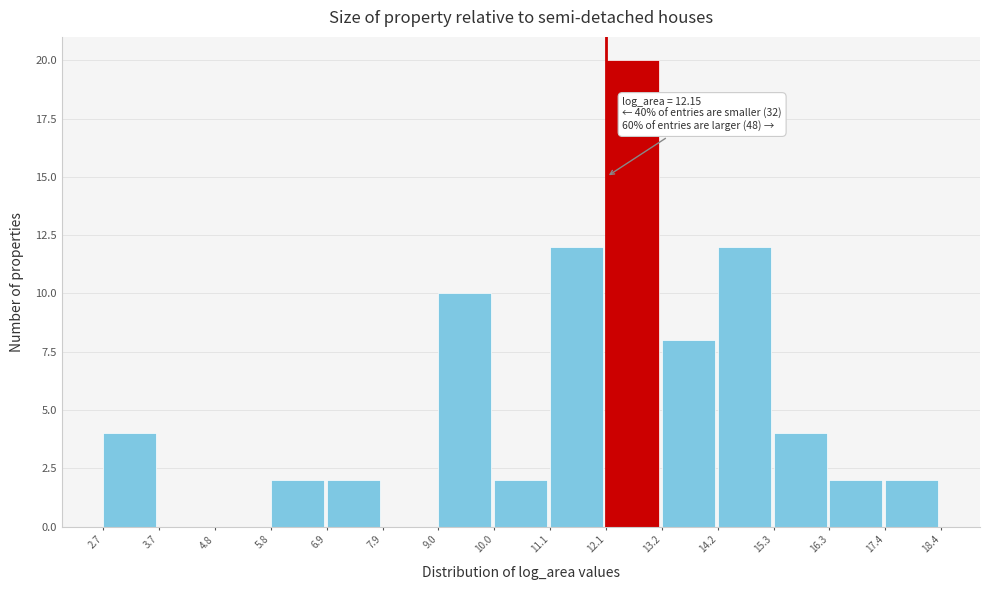

Over which range of the x-axis is the bar tallest?

12.1 to 13.2